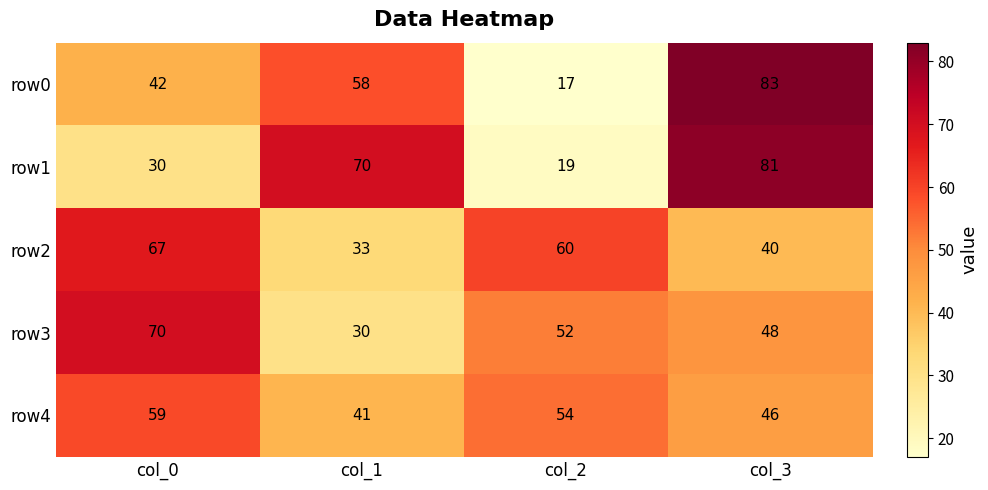

Reading left to right, what are all the values shown in this chart?

row0: col_0=42	col_1=58	col_2=17	col_3=83
row1: col_0=30	col_1=70	col_2=19	col_3=81
row2: col_0=67	col_1=33	col_2=60	col_3=40
row3: col_0=70	col_1=30	col_2=52	col_3=48
row4: col_0=59	col_1=41	col_2=54	col_3=46